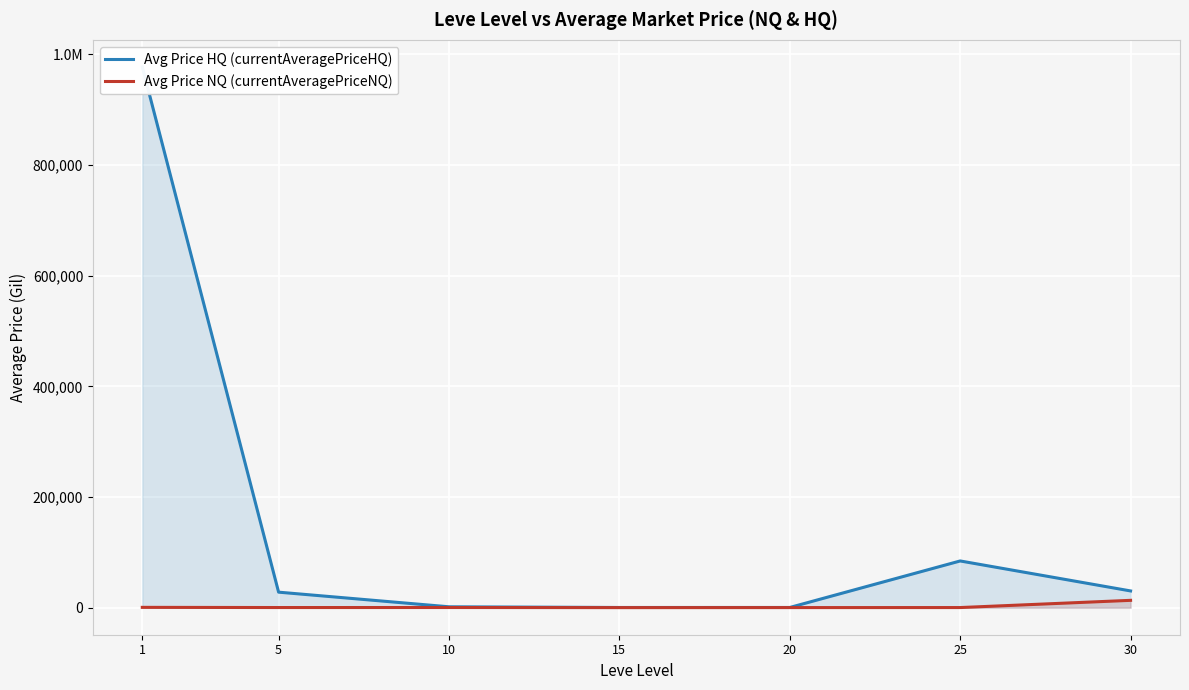

At which label is Avg Price HQ (currentAveragePriceHQ) closest to 488919?

25